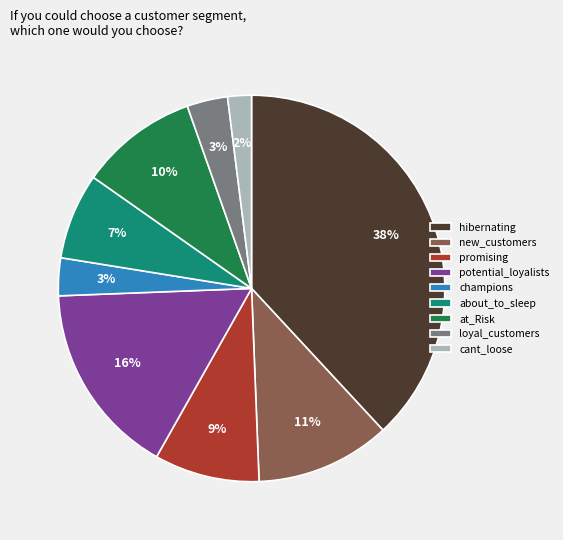

How many slices are in this pie chart?

9